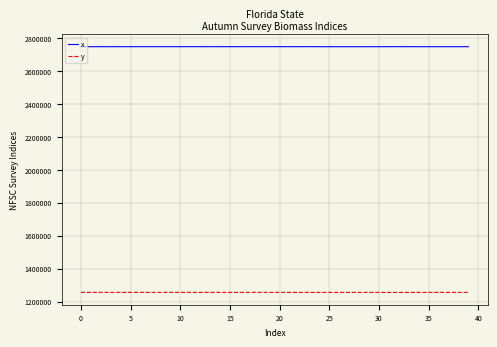

What is the sum of all y values?

50219332.1